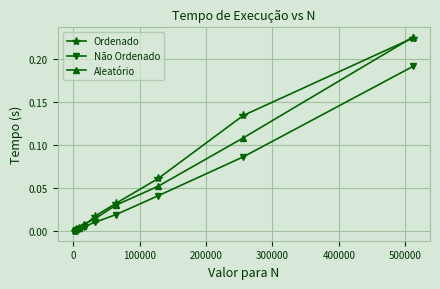

True or false: Aleatório has more than 1 interior local peaks.

False